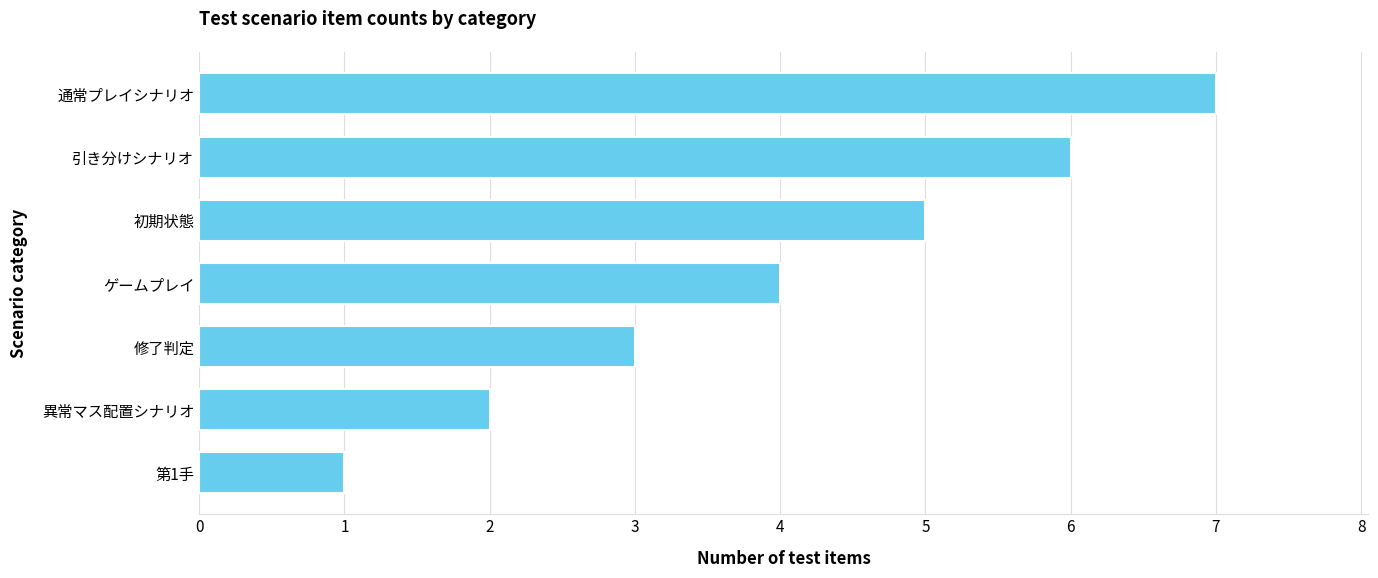

How many categories are shown in the chart?

7